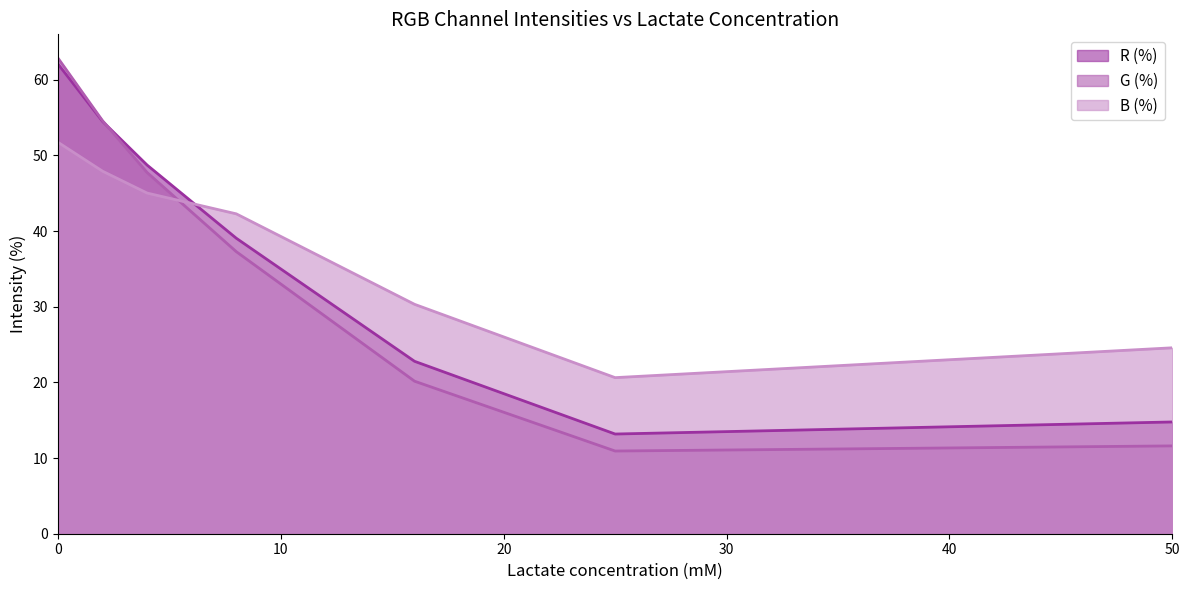

Is the value of G (%) at 50 greater than the value of R (%) at 50?

No